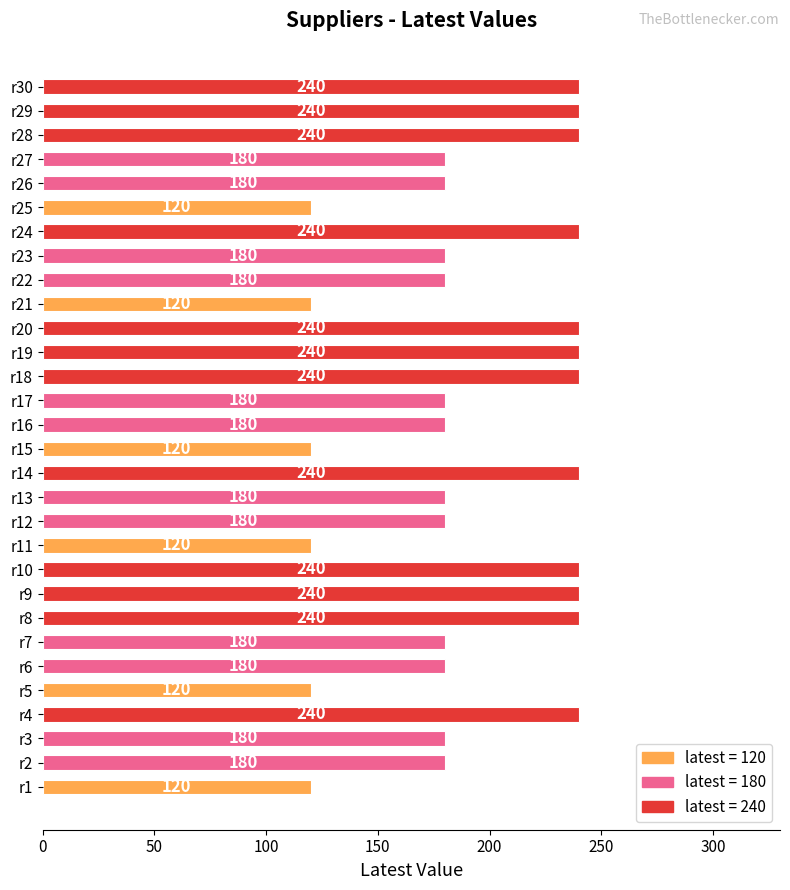

Reading bottom to top, what are all the values shown in this chart?

120	180	180	240	120	180	180	240	240	240	120	180	180	240	120	180	180	240	240	240	120	180	180	240	120	180	180	240	240	240